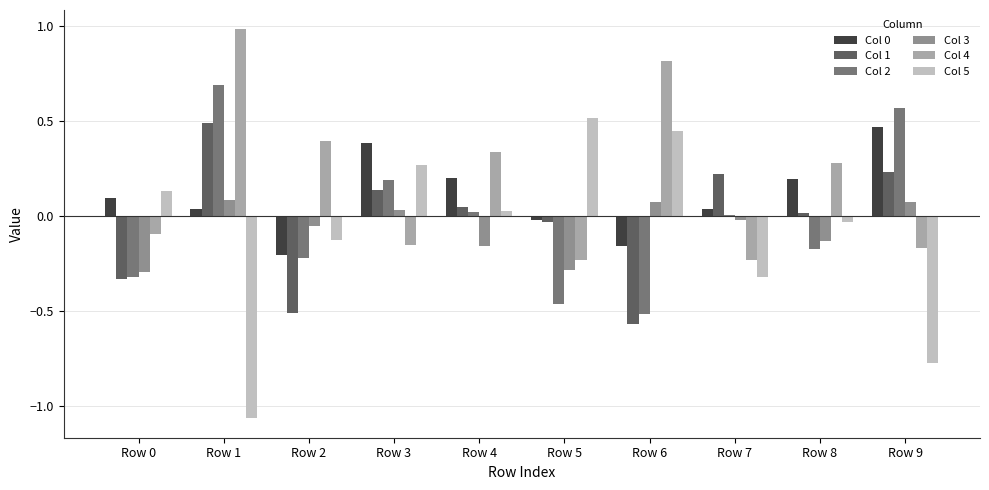

Which category has the highest value in the Col 0 series?

Row 9